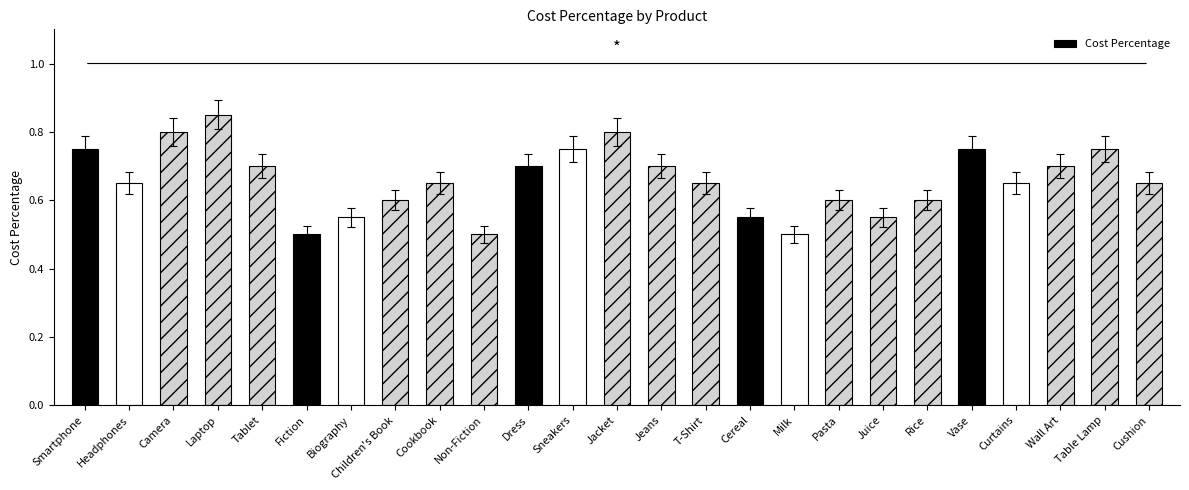

True or false: the data shows 0.8 at Sneakers.

True